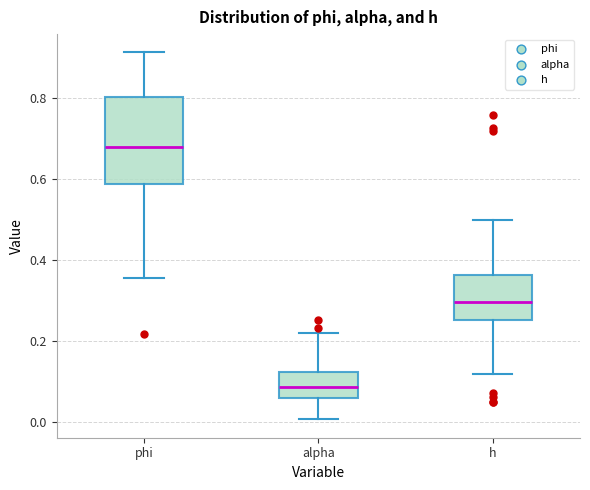

Which box's median line is the lowest?

alpha